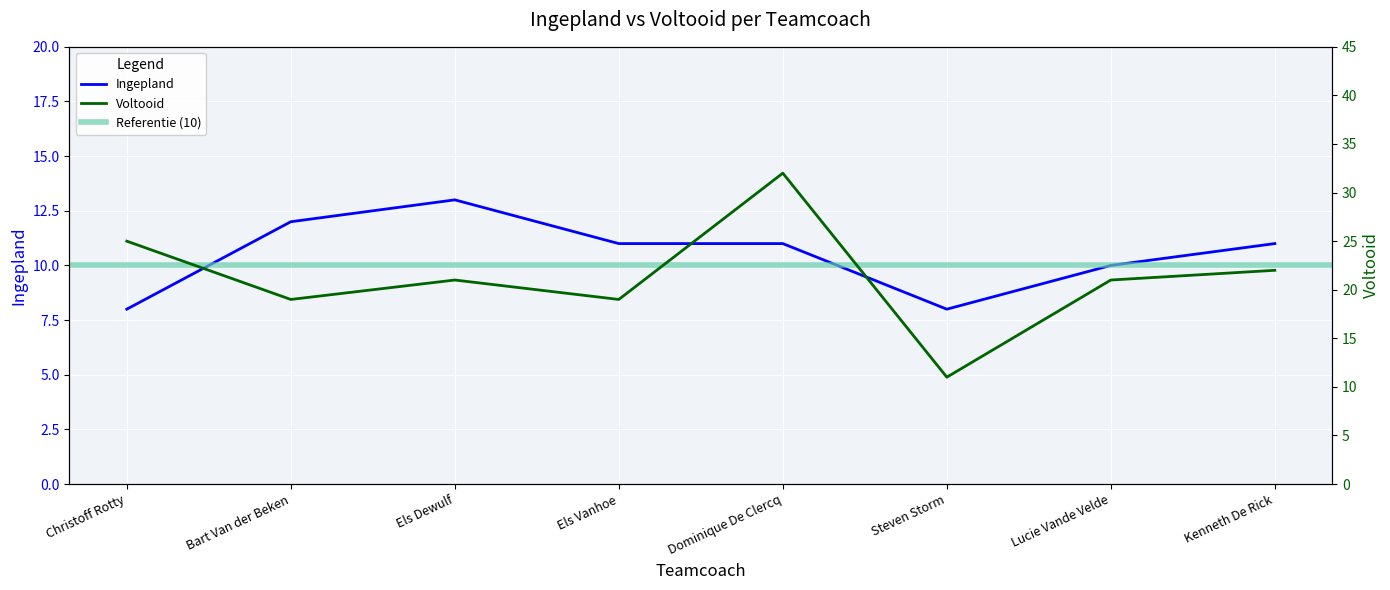

Where is the first local maximum for Ingepland?

Els Dewulf